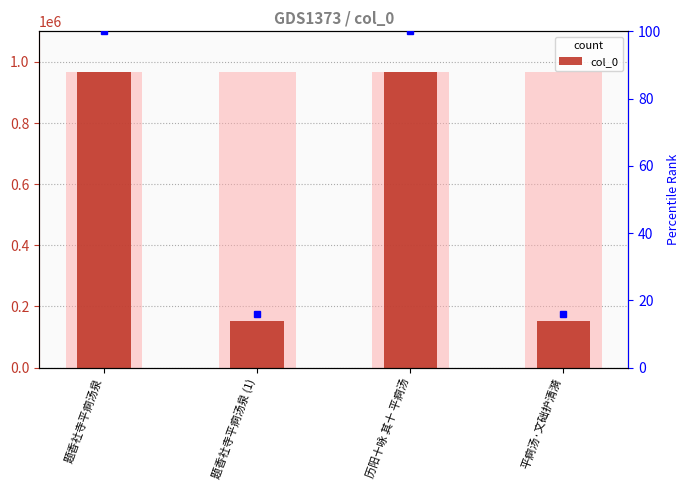

What is the average value?

560041